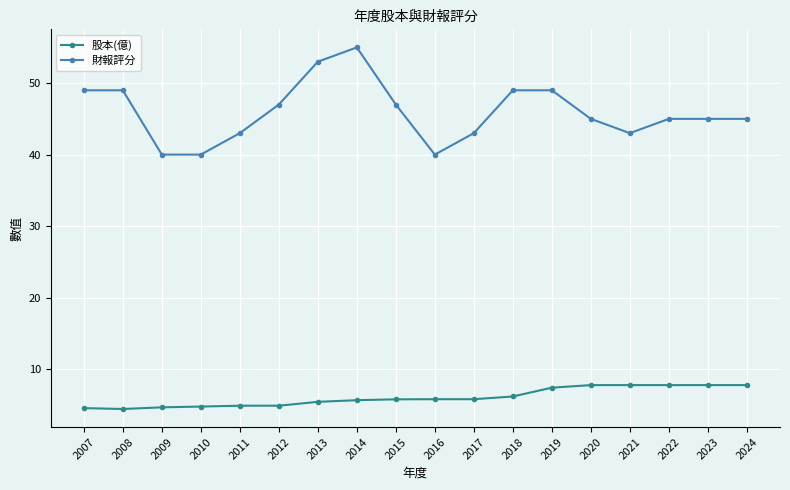

Does the chart display data point markers on the line(s)?

Yes